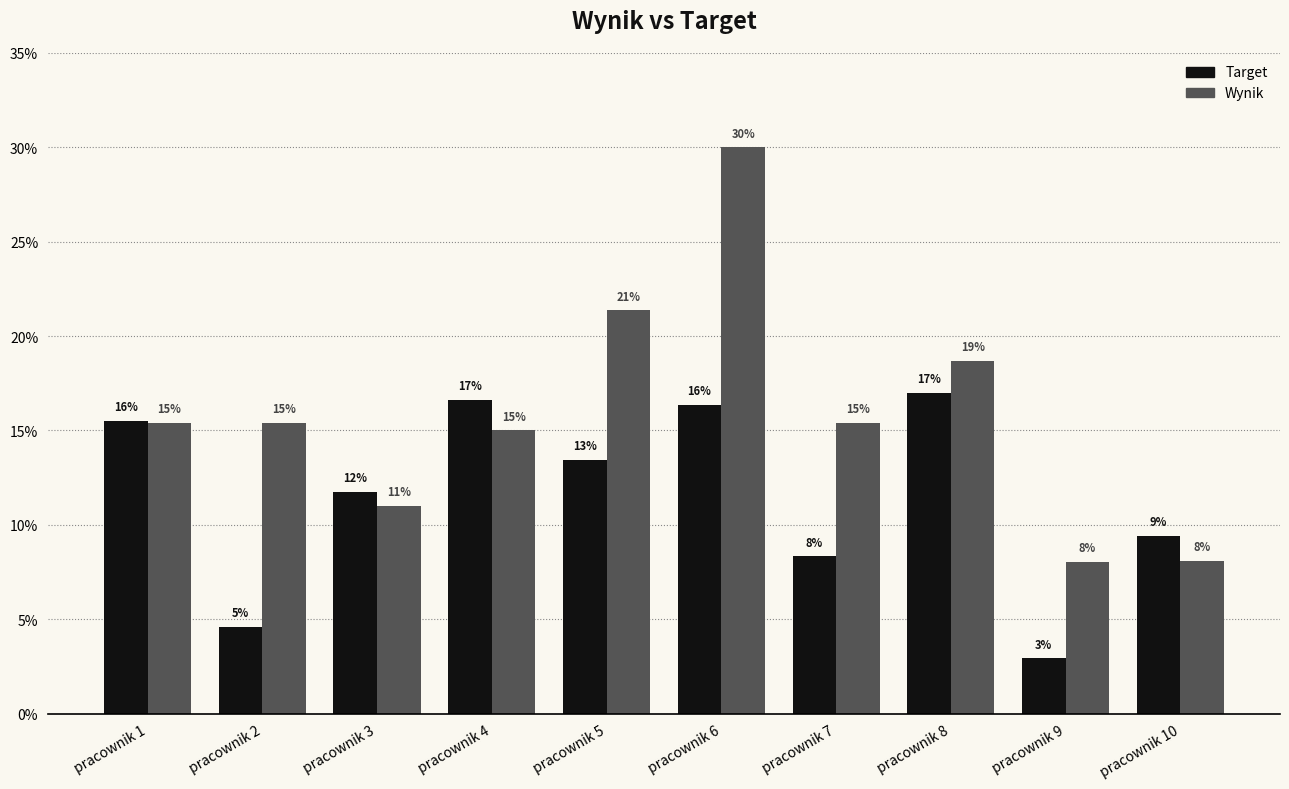

Which series changed the most between pracownik 3 and pracownik 5?

Wynik